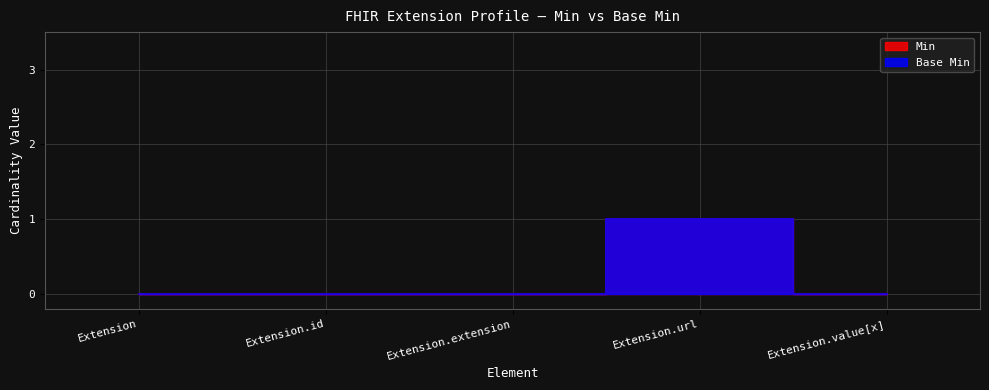

Rank the series at Extension.id from highest to lowest value.

Min, Base Min